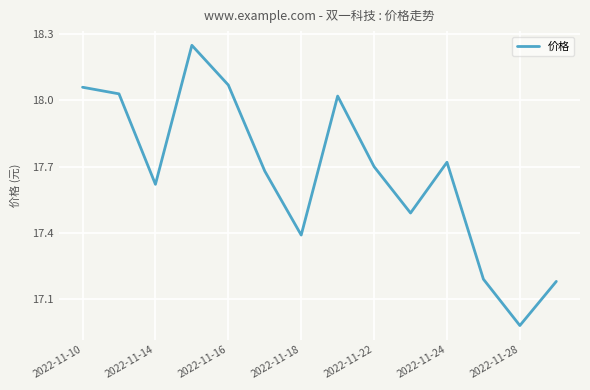

At which label is the value closest to 17?

2022-11-28